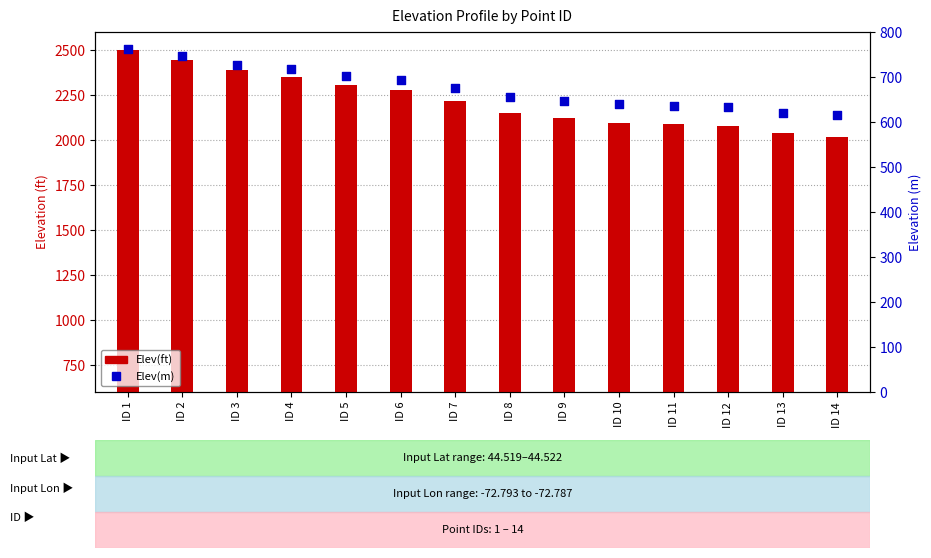

Which series has the widest spread of Y values?

Elev(ft)